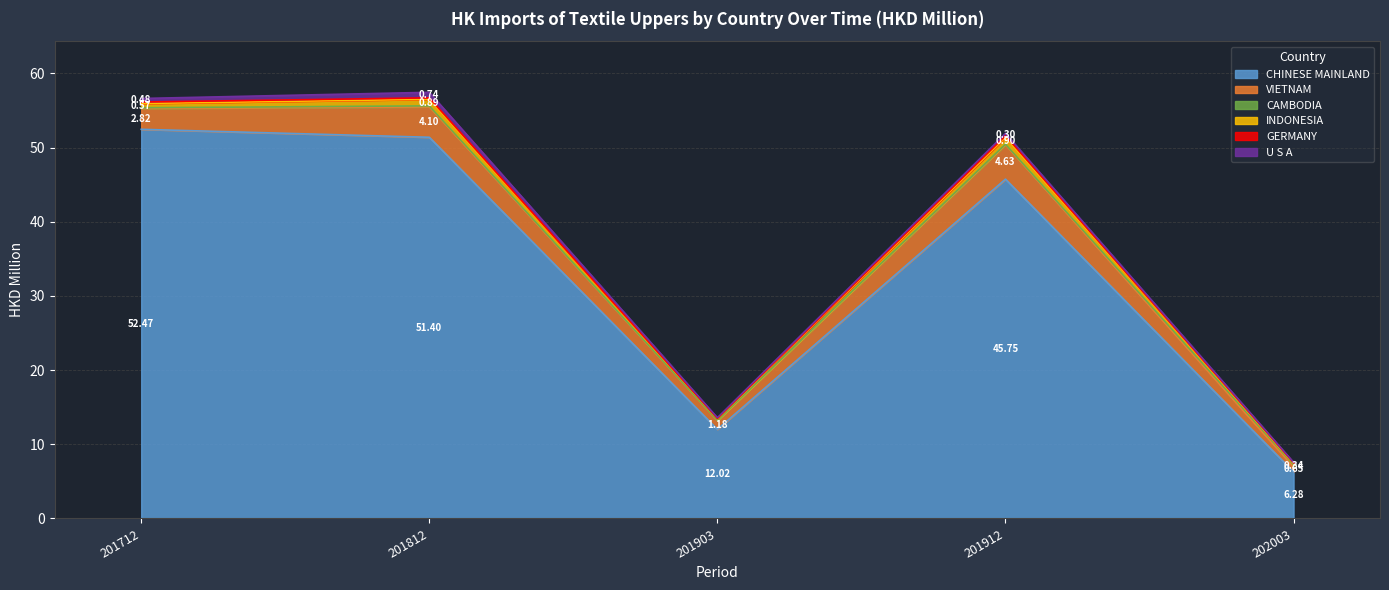

In 201912, how many points are lower than both neighbors (excluding endpoints)?

2